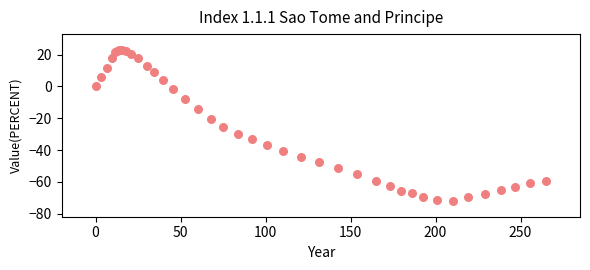

What Y value in the scatter plot is closest to -24?

-25.4